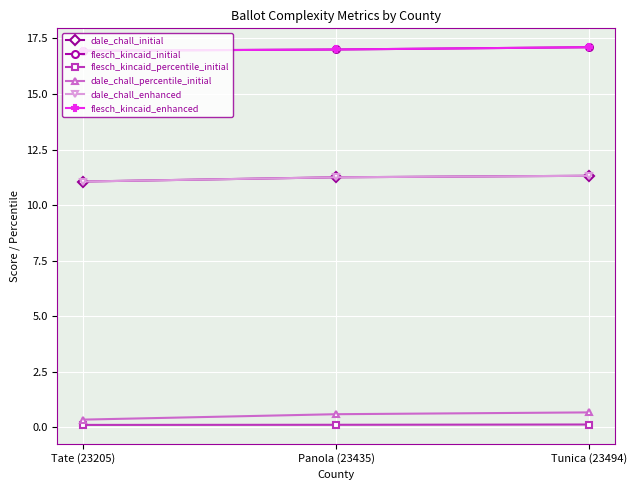

How many lines are shown in the chart?

6